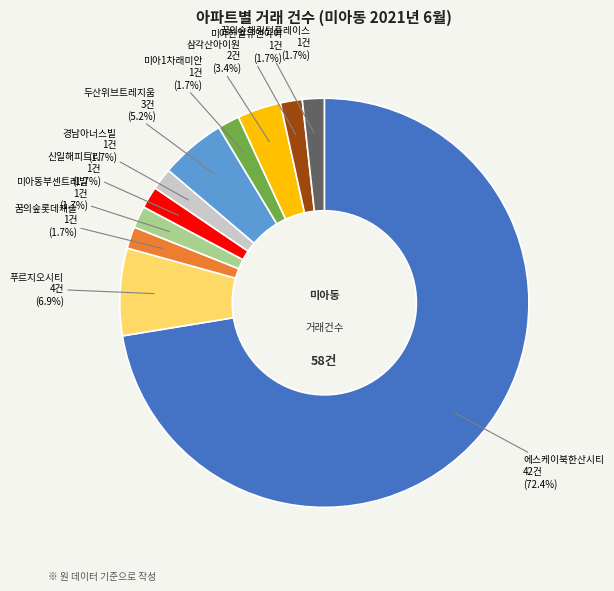

To the nearest percent, what is the combined percentage of 미아한일유앤아이 and 미아1차래미안?

3%